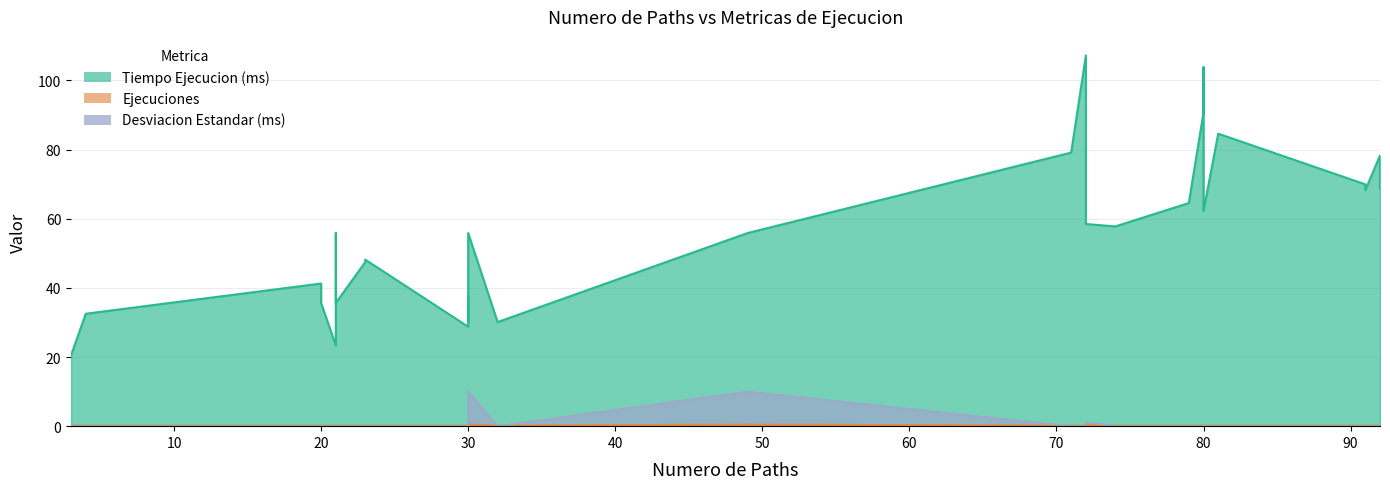

Reading right to left, list all the values displayed in this chart.

Tiempo Ejecucion (ms): 68.7	78.3	68.3	69.9	84.6	62.3	63.0	103.9	90.7	64.5	57.8	58.5	107.2	79.1	55.9	30.1	55.9	30.1	37.7	28.8	48.2	47.5	35.6	55.9	23.3	35.6	41.3	32.5	20.6
Ejecuciones: 0.1	0.1	0.1	0.1	0.1	0.1	0.1	0.1	0.1	0.1	0.1	0.3	0.1	0.1	0.4	0.1	0.4	0.1	0.1	0.1	0.1	0.1	0.1	0.1	0.1	0.1	0.1	0.1	0.1
Desviacion Estandar (ms): 0.0	0.0	0.0	0.0	0.0	0.0	0.0	0.0	0.0	0.0	0.0	1.2	0.0	0.0	10.0	0.0	10.0	0.0	0.0	0.0	0.0	0.0	0.0	0.0	0.0	0.0	0.0	0.0	0.0